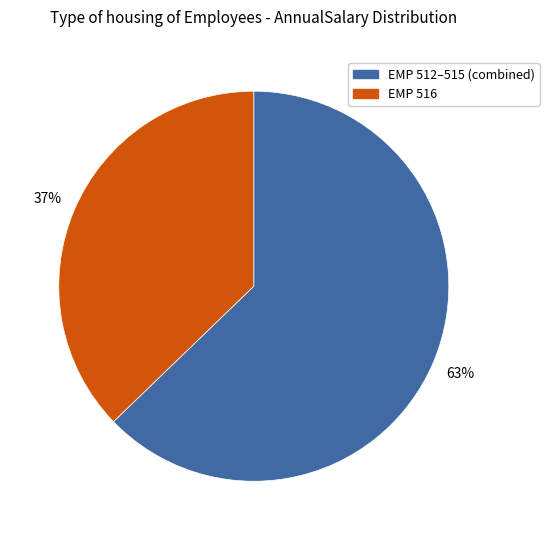

Combined, do EMP 516 and EMP 512–515 (combined) account for over 50%?

Yes